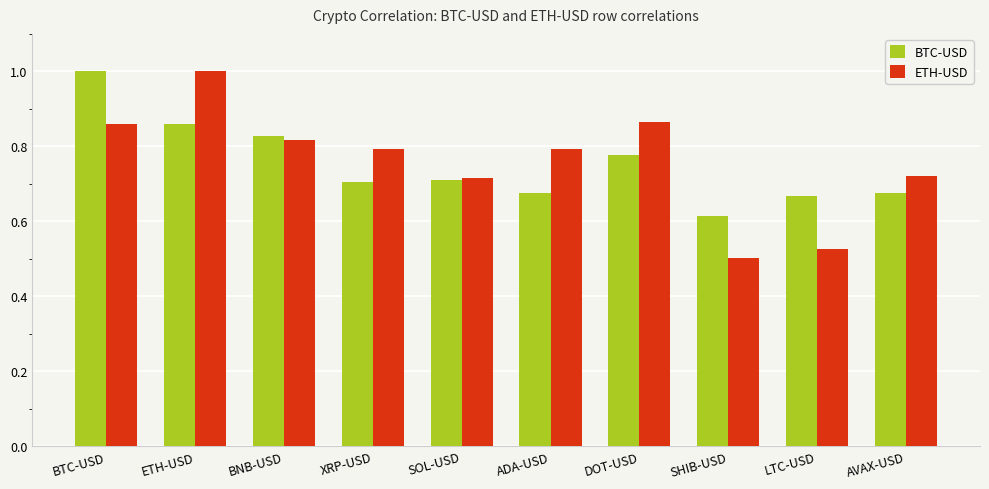

How many categories are shown in the chart?

10